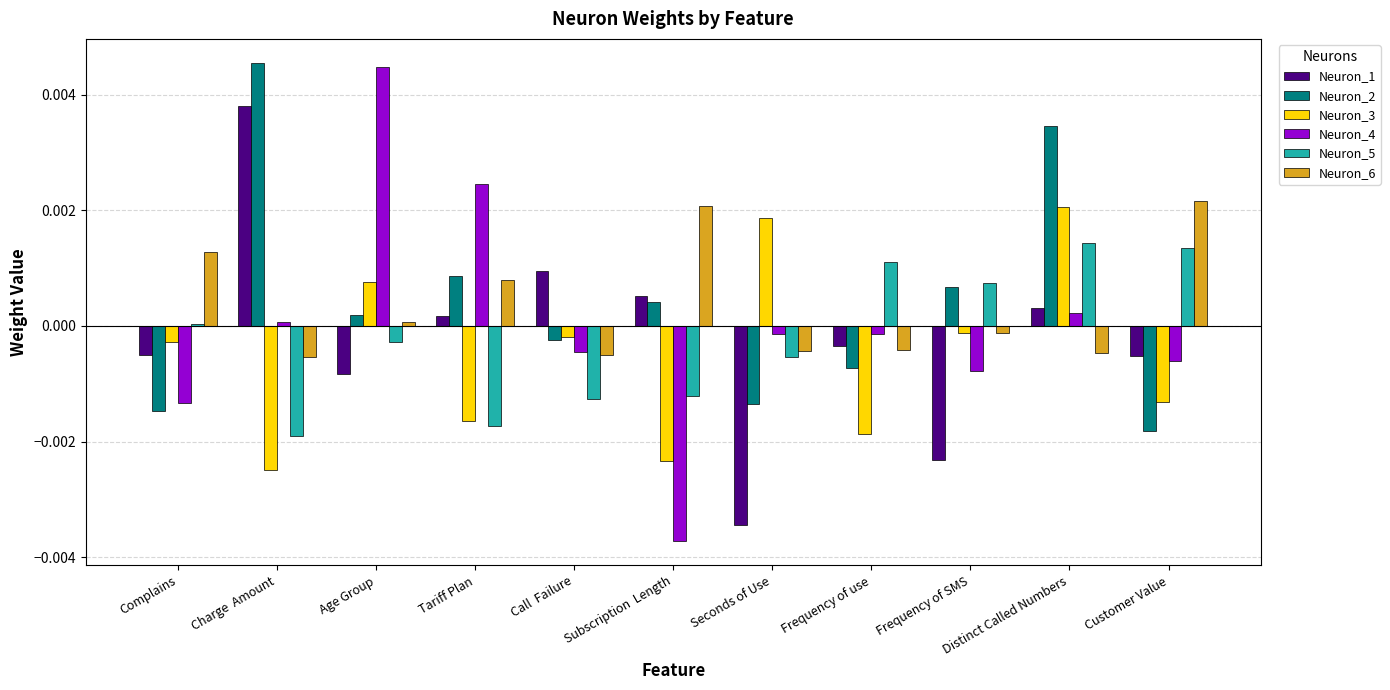

What is the label of the 10th bar from the left?

Distinct Called Numbers